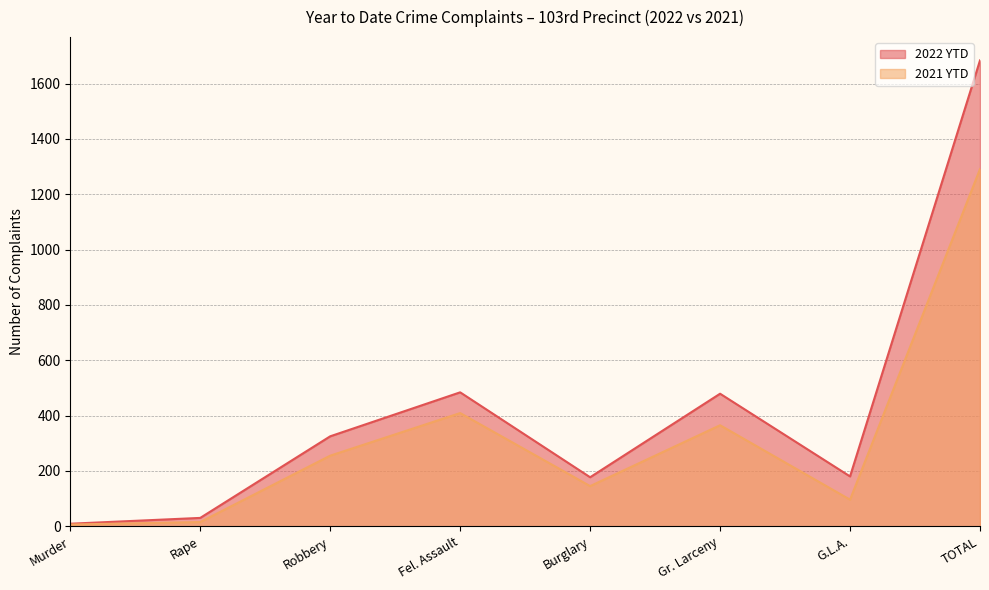

How many lines are shown in the chart?

2